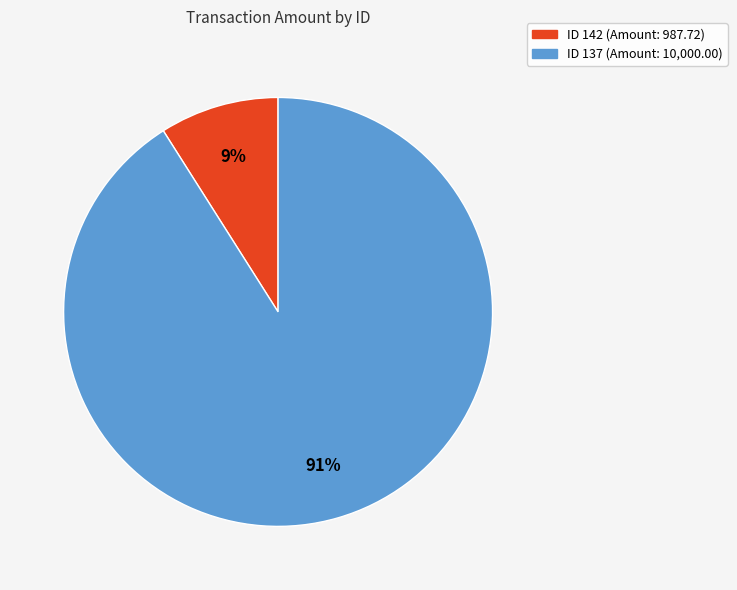

How many segments does this pie chart have?

2